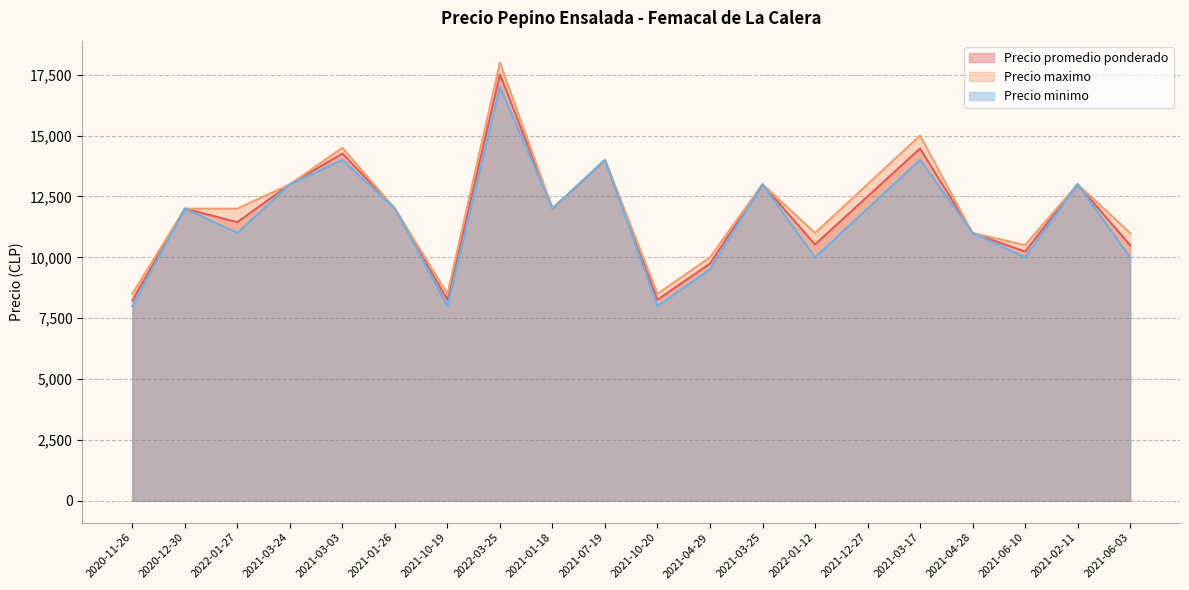

True or false: Precio maximo and Precio promedio ponderado intersect in this chart.

False